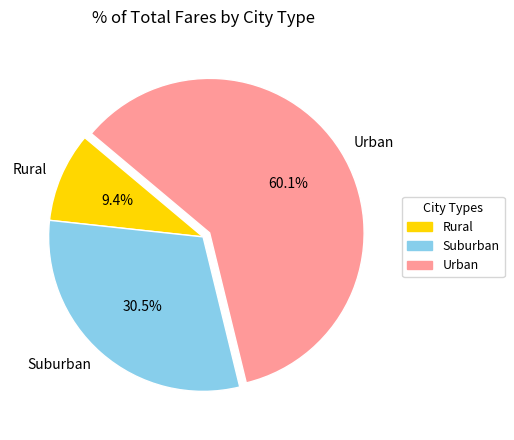

How many slices are in this pie chart?

3